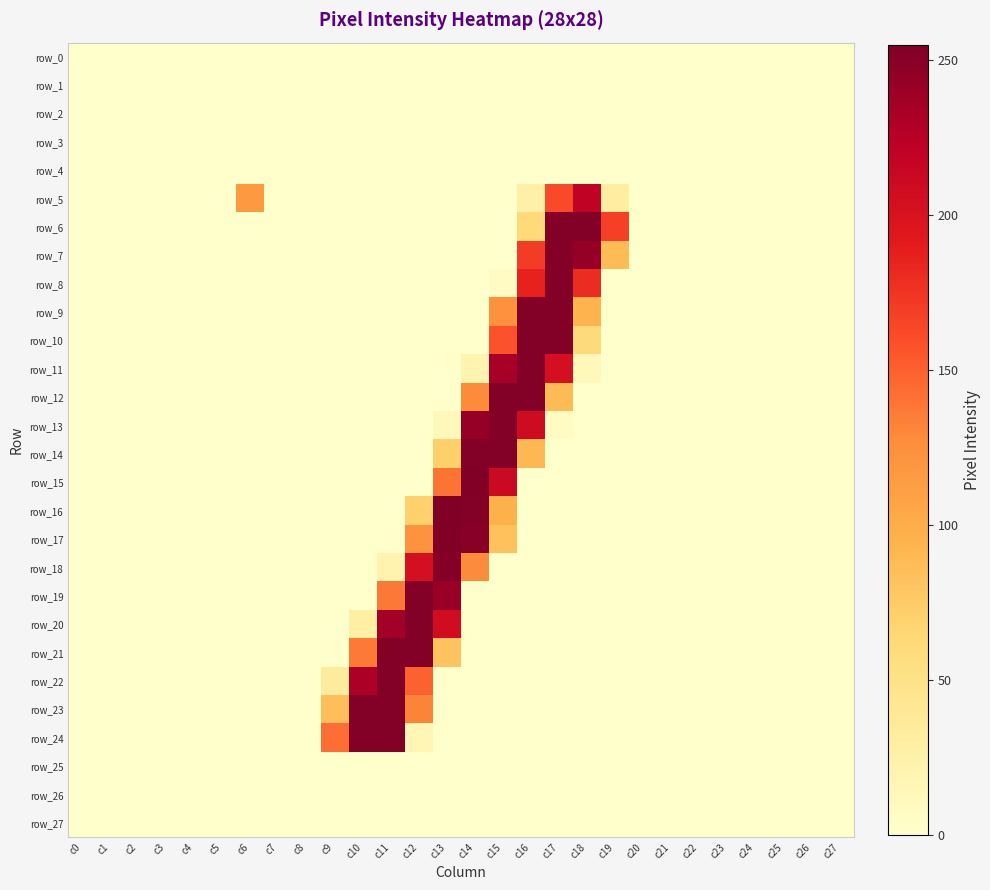

Which has a higher value, c22 or c25?

c22